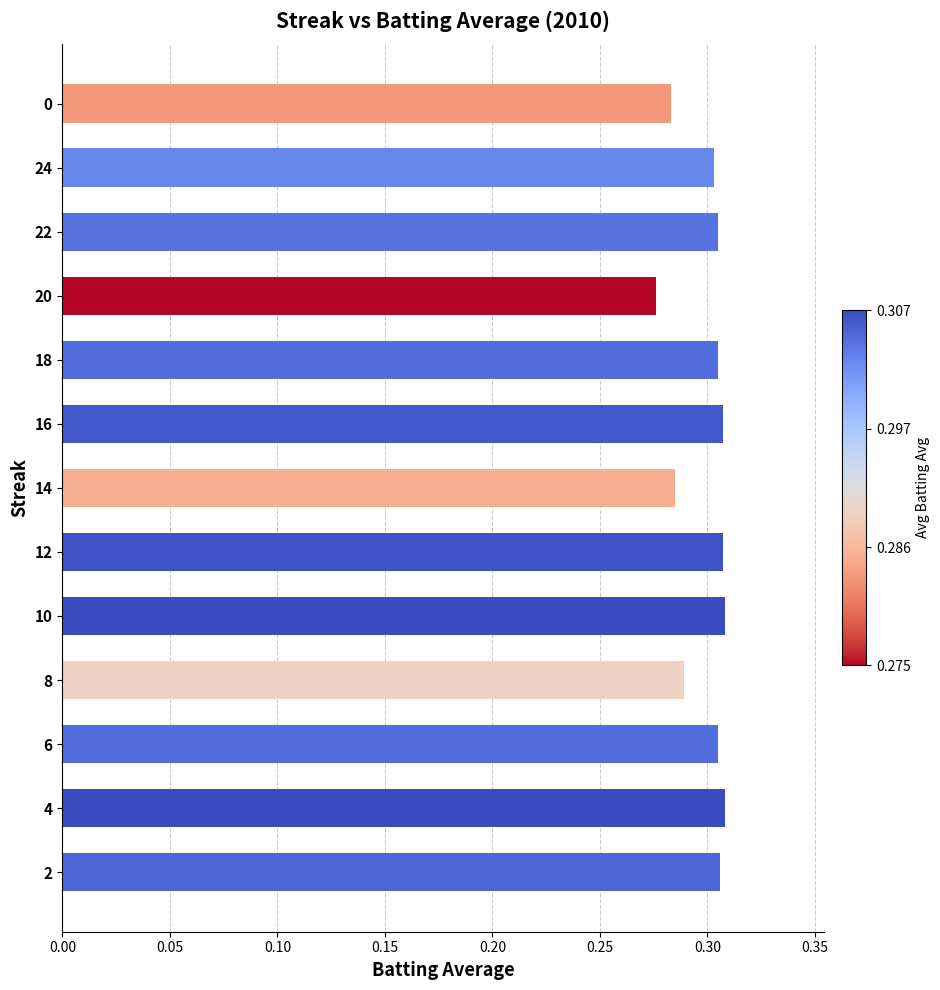

Between 0 and 10, which is larger?

10